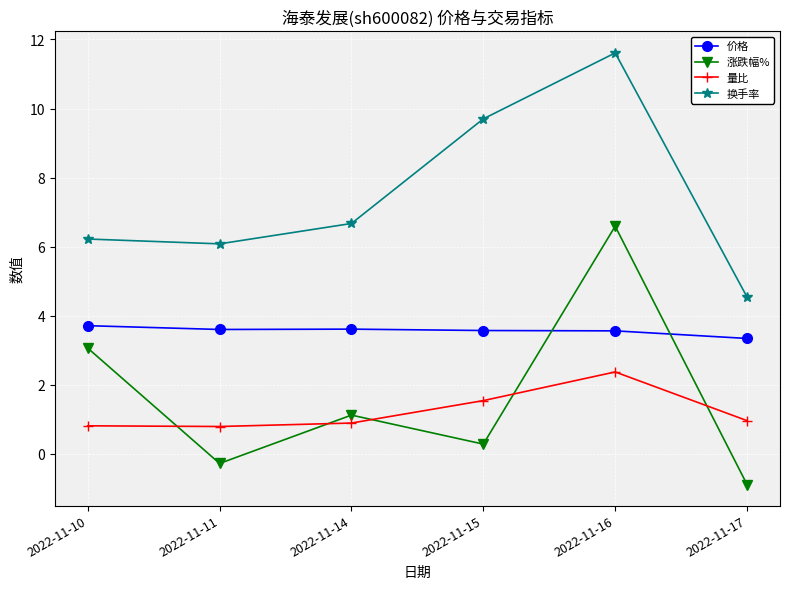

In 涨跌幅%, how many points are higher than both neighbors (excluding endpoints)?

2